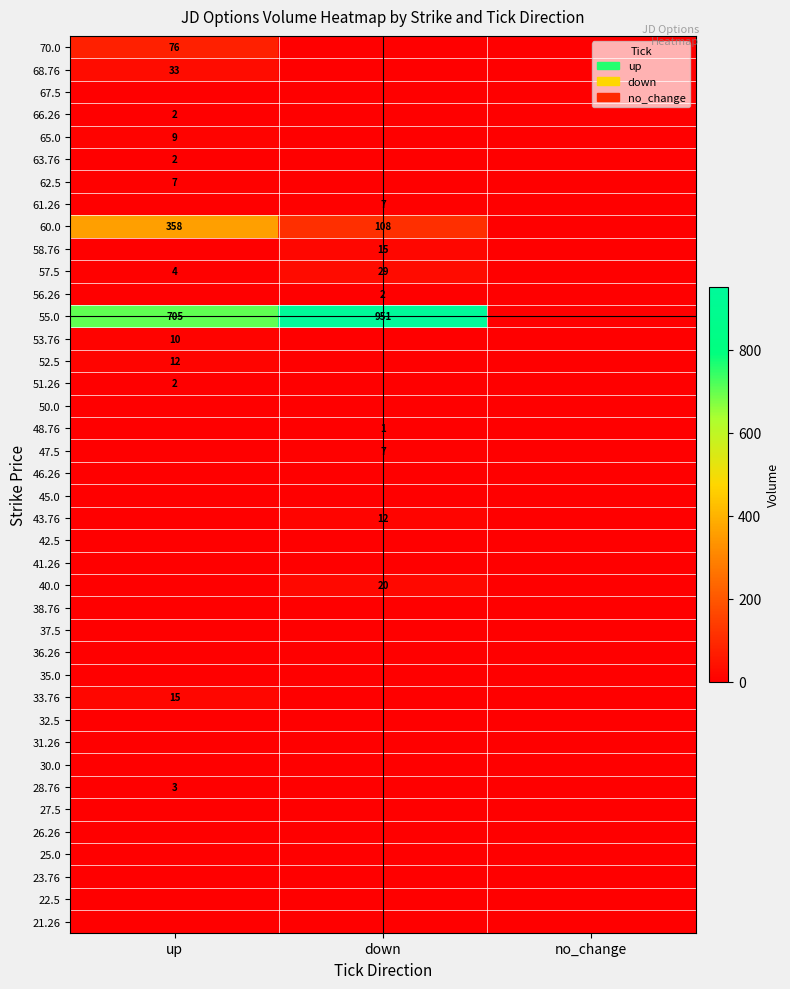

The 55.0 series shows 411 at down. True or false?

False